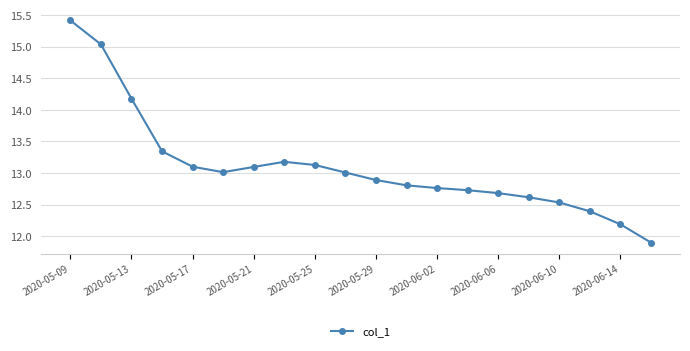

What is the difference between the maximum and second lowest values?

3.2